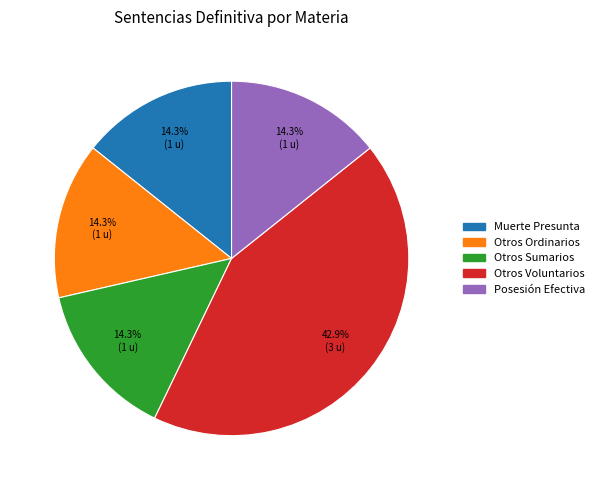

What is the largest slice in the pie chart?

Otros Voluntarios